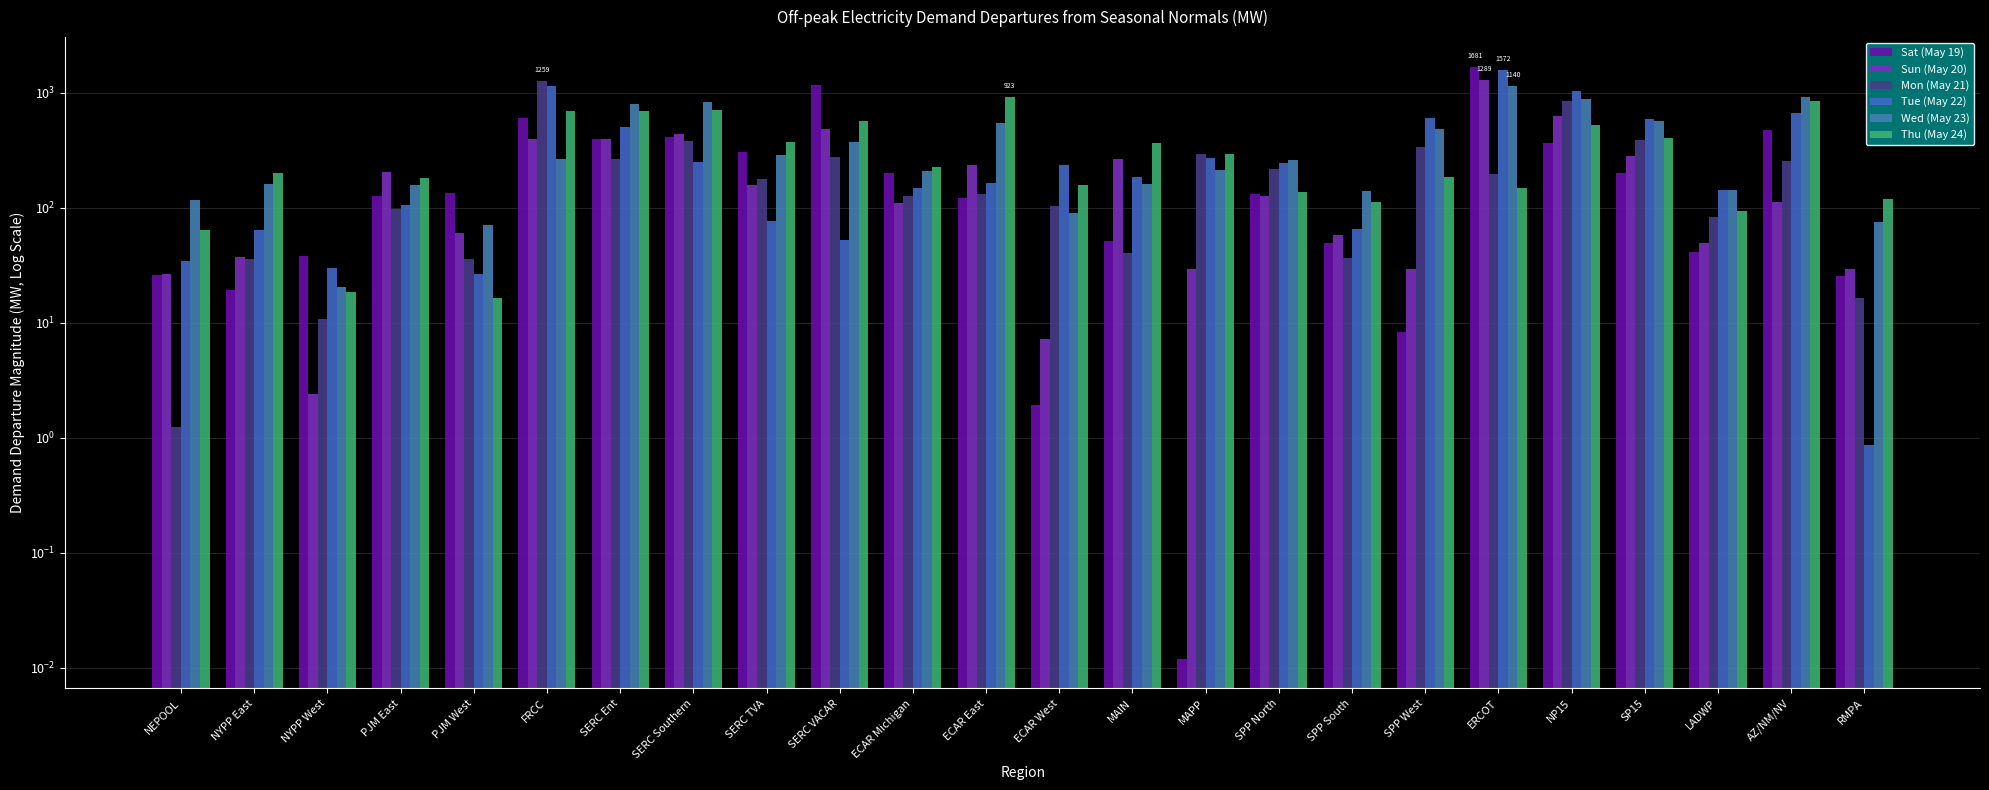

Between NP15 and AZ/NM/NV, which series saw the biggest shift?

Mon (May 21)